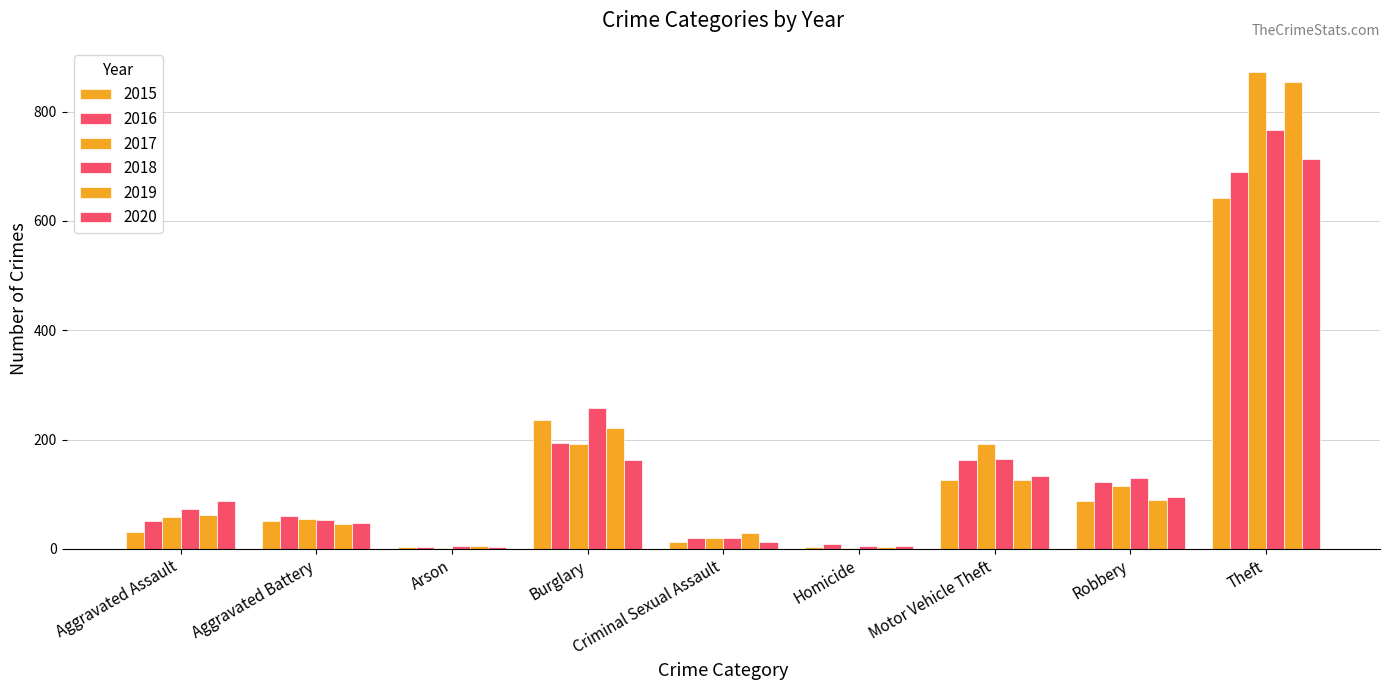

What is the value of the 2018 bar at the 2nd from the left?

52